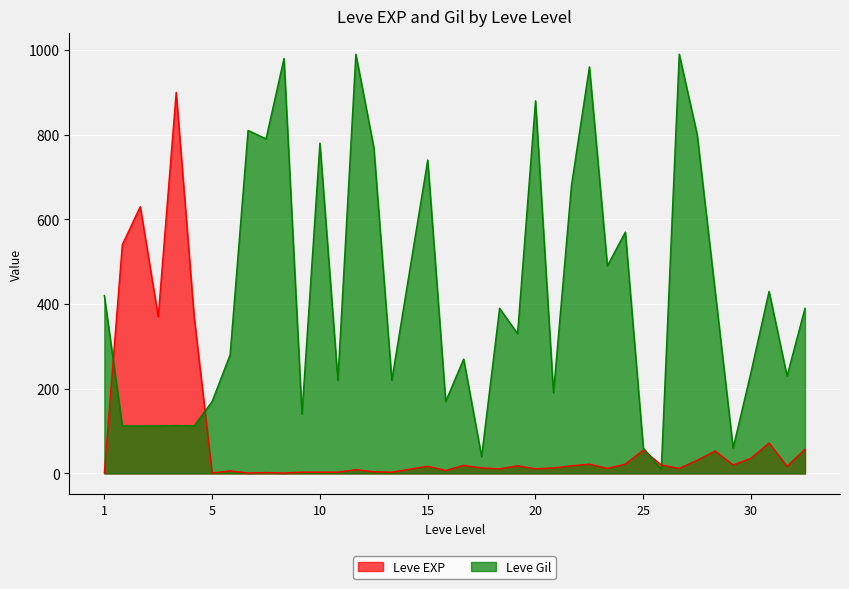

Which series has the largest total across all categories?

Leve Gil